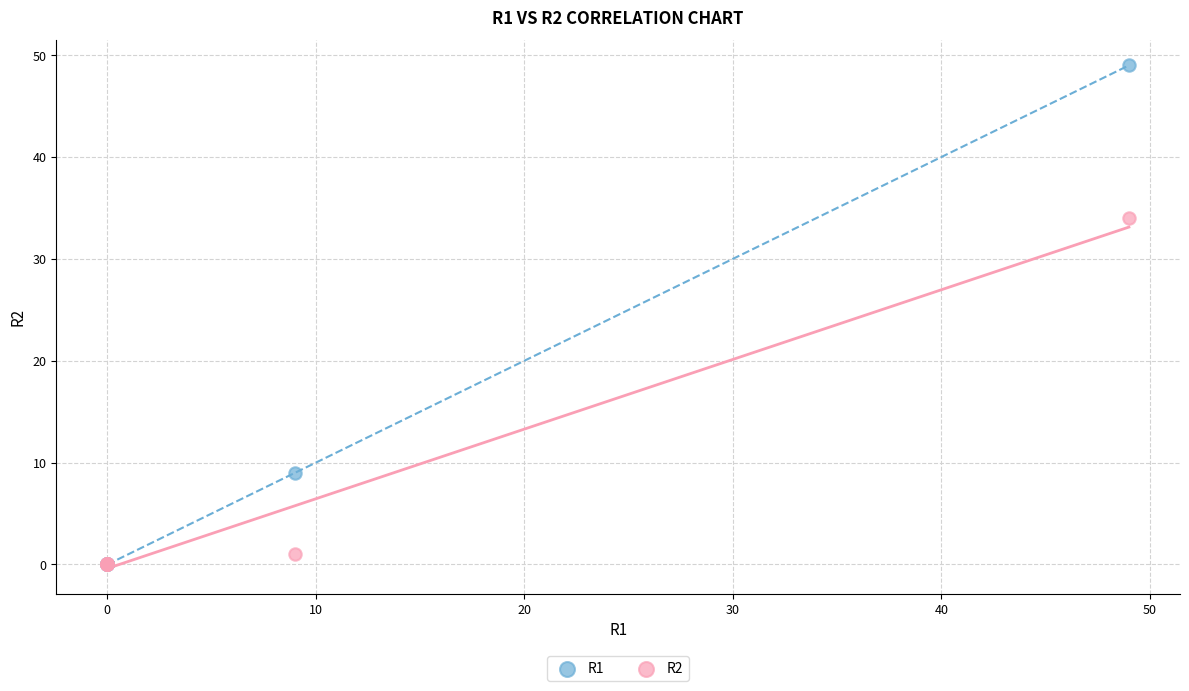

Across all series, what Y value is closest to 24?

34